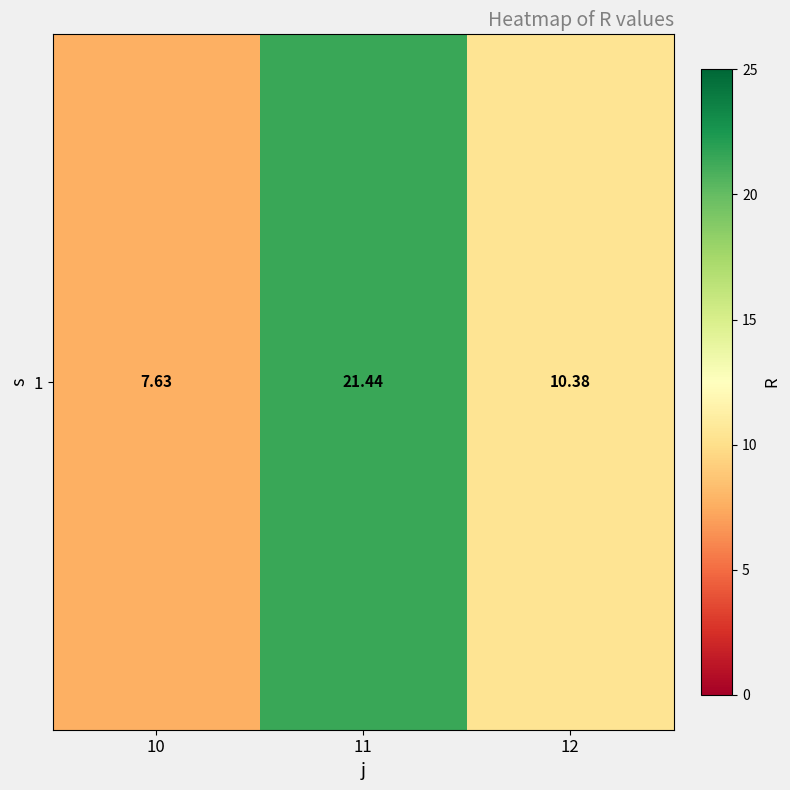

What value does the data have at 12?

10.4